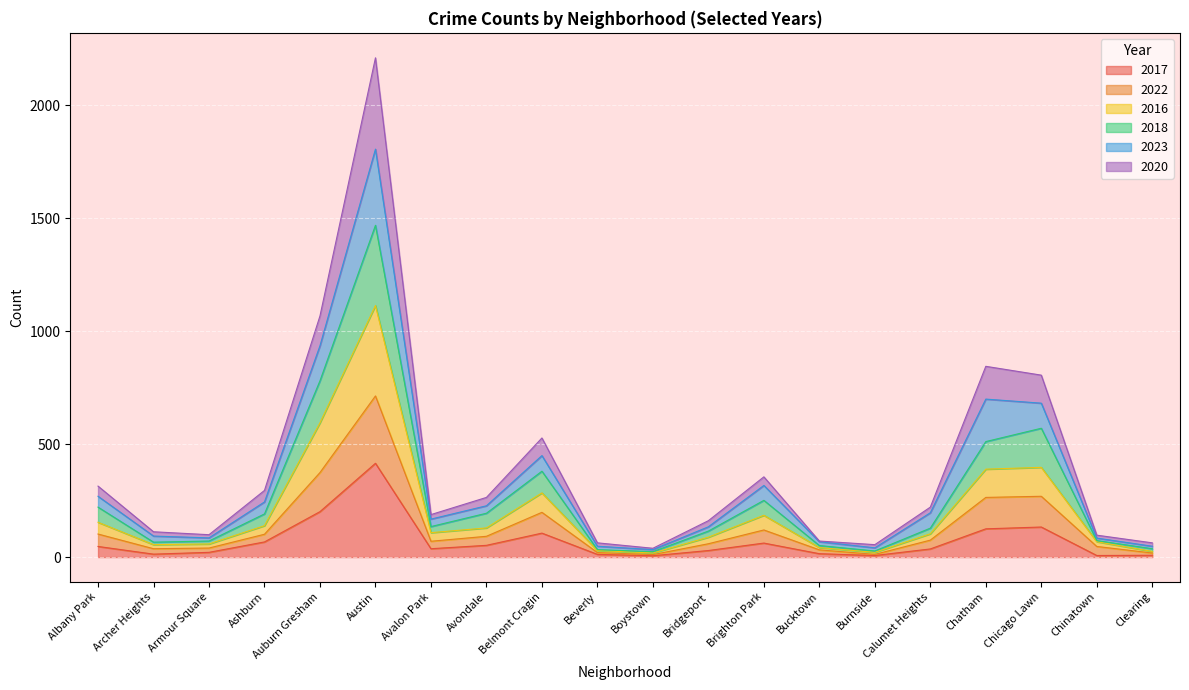

How many data points in 2017 are above 37?

9